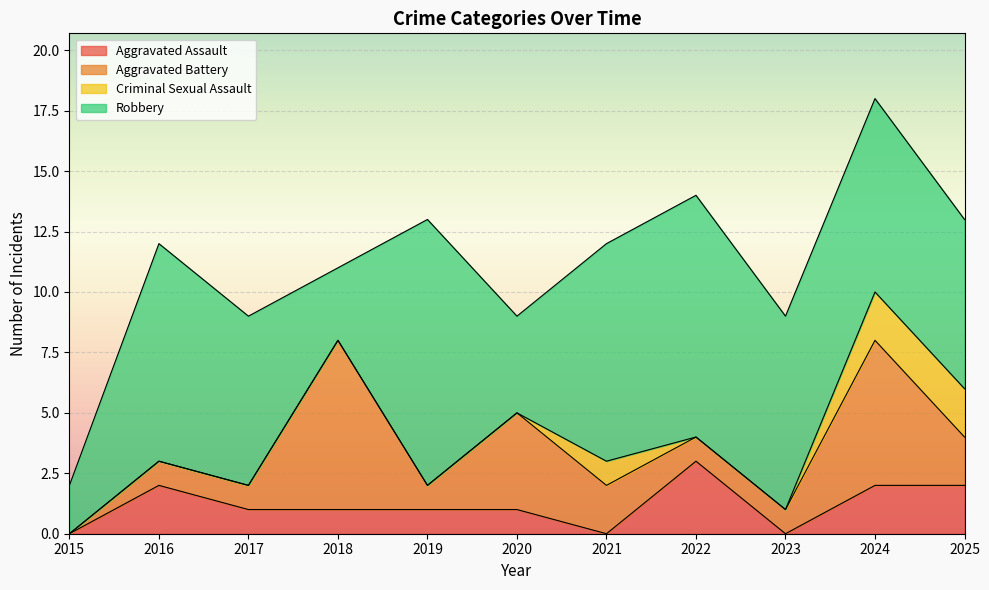

Between 2017 and 2018, which series saw the biggest shift?

Aggravated Battery